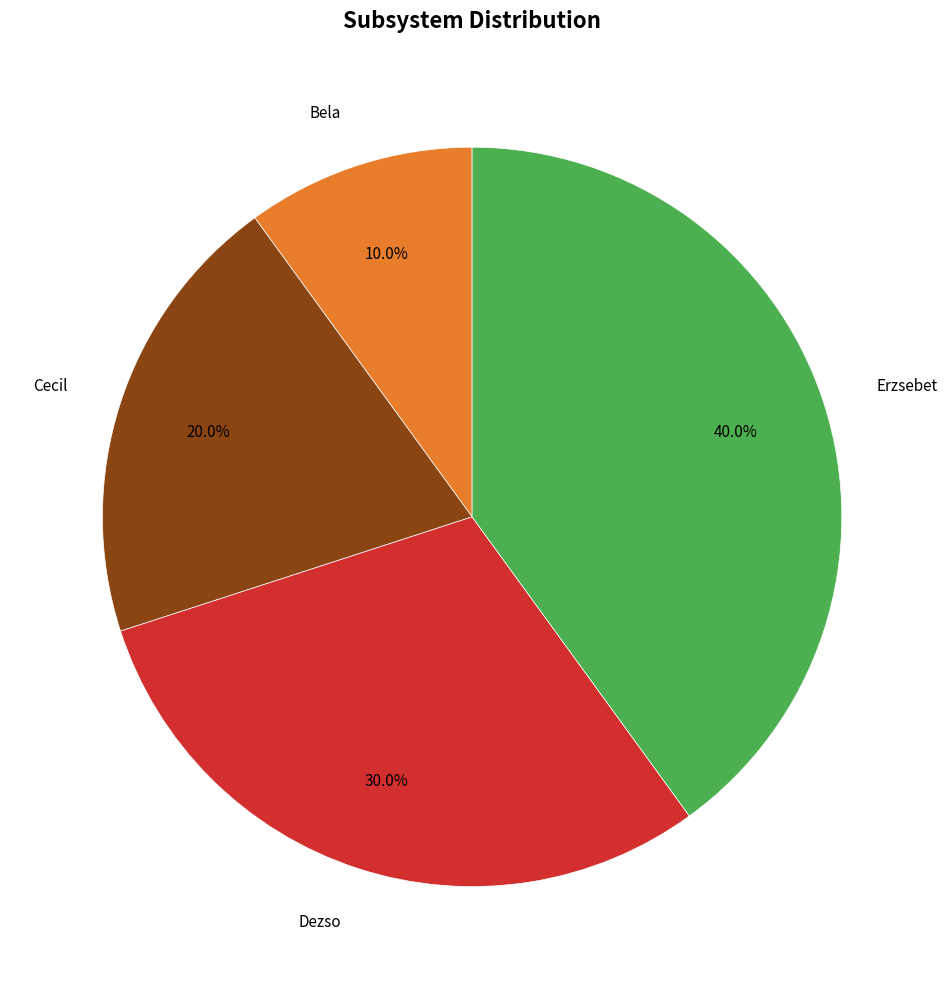

Is there any slice that represents more than half of the pie?

No